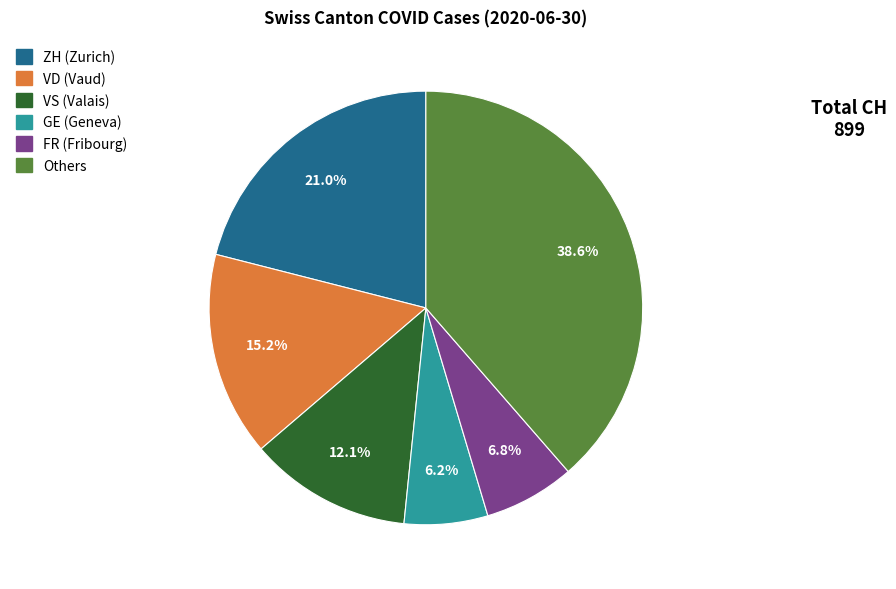

Does any single category account for the majority?

No